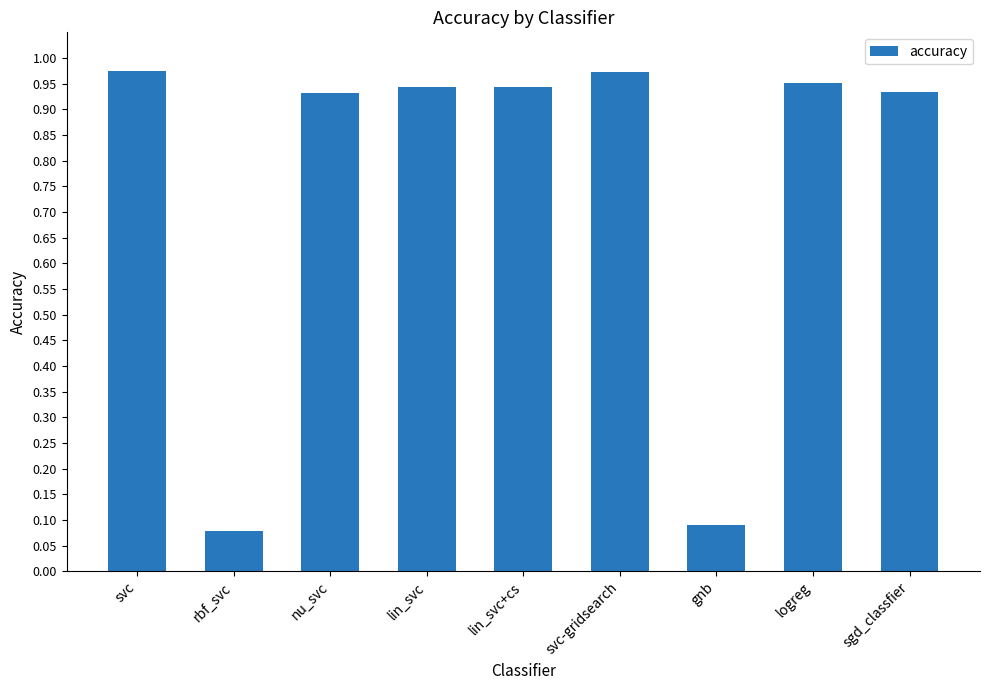

What is the change in value from rbf_svc to logreg?

+0.9